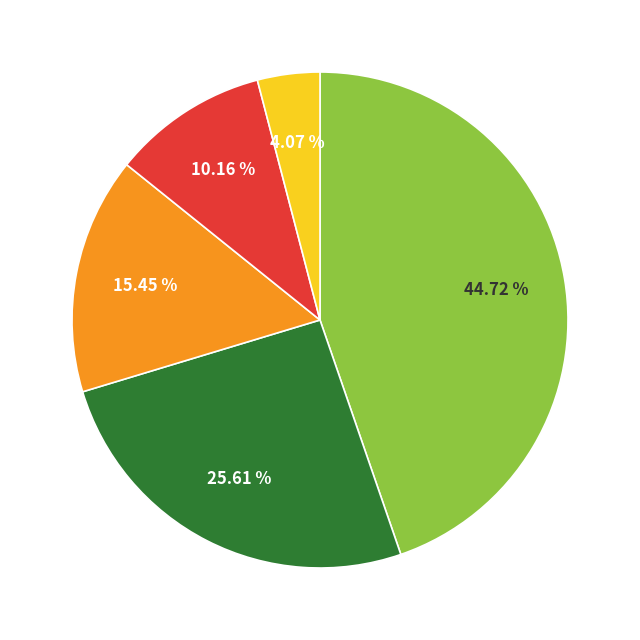

Is there any slice that represents more than half of the pie?

No